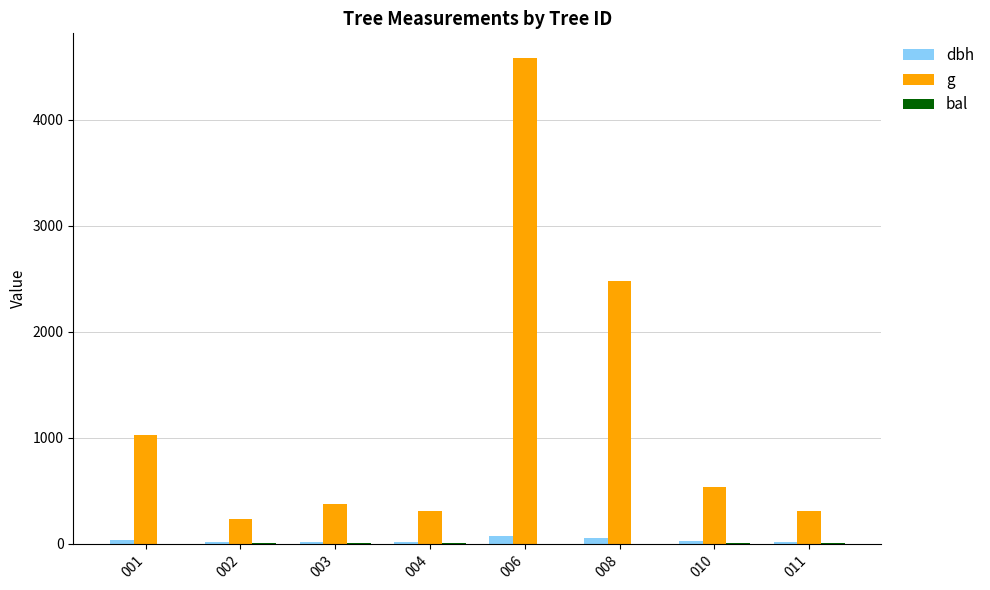

Between 004 and 006, which series saw the biggest shift?

g